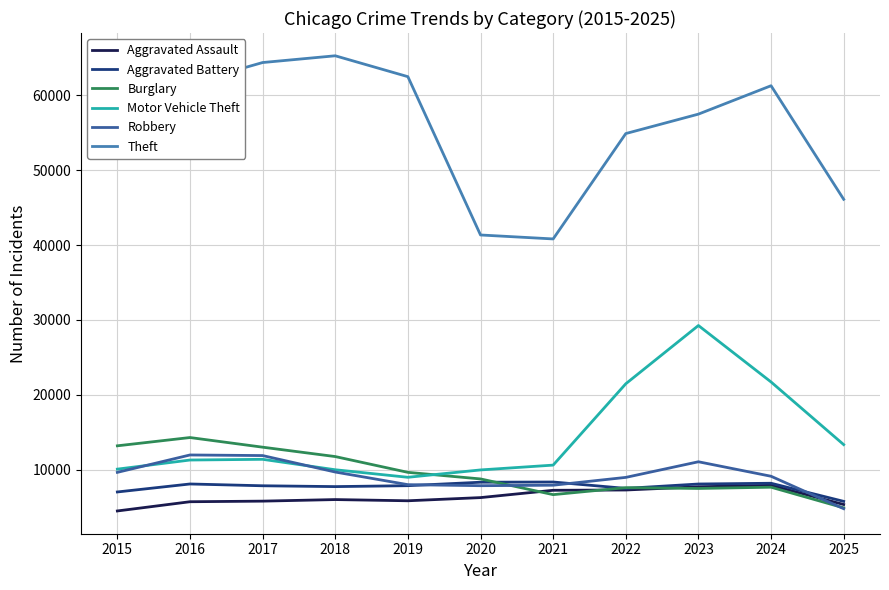

Which series has the largest range (max minus min)?

Theft